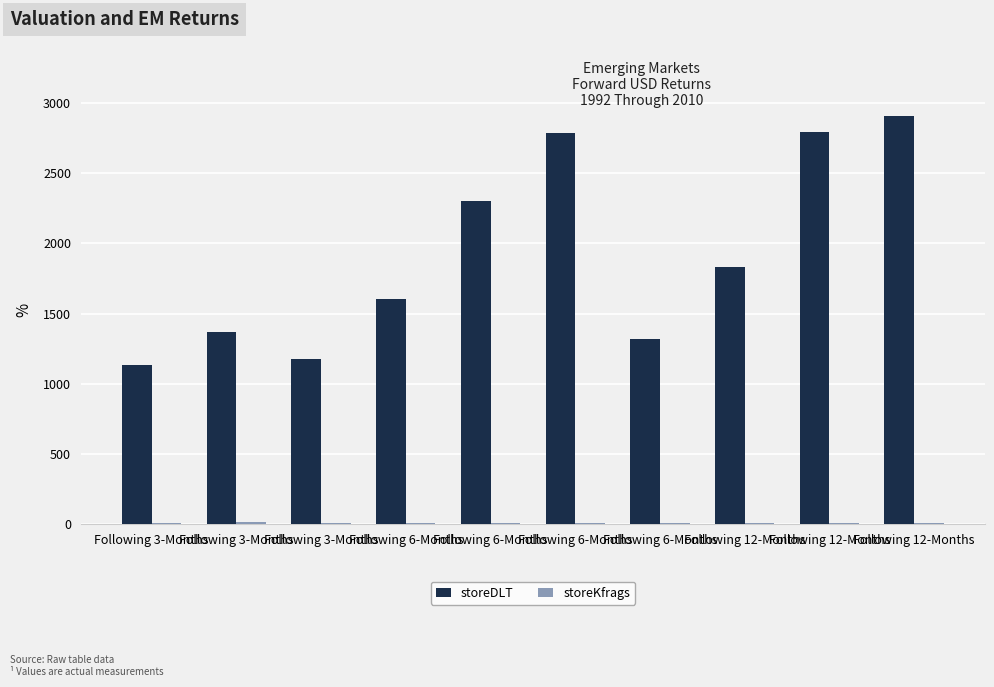

How many data points does each series have?

10